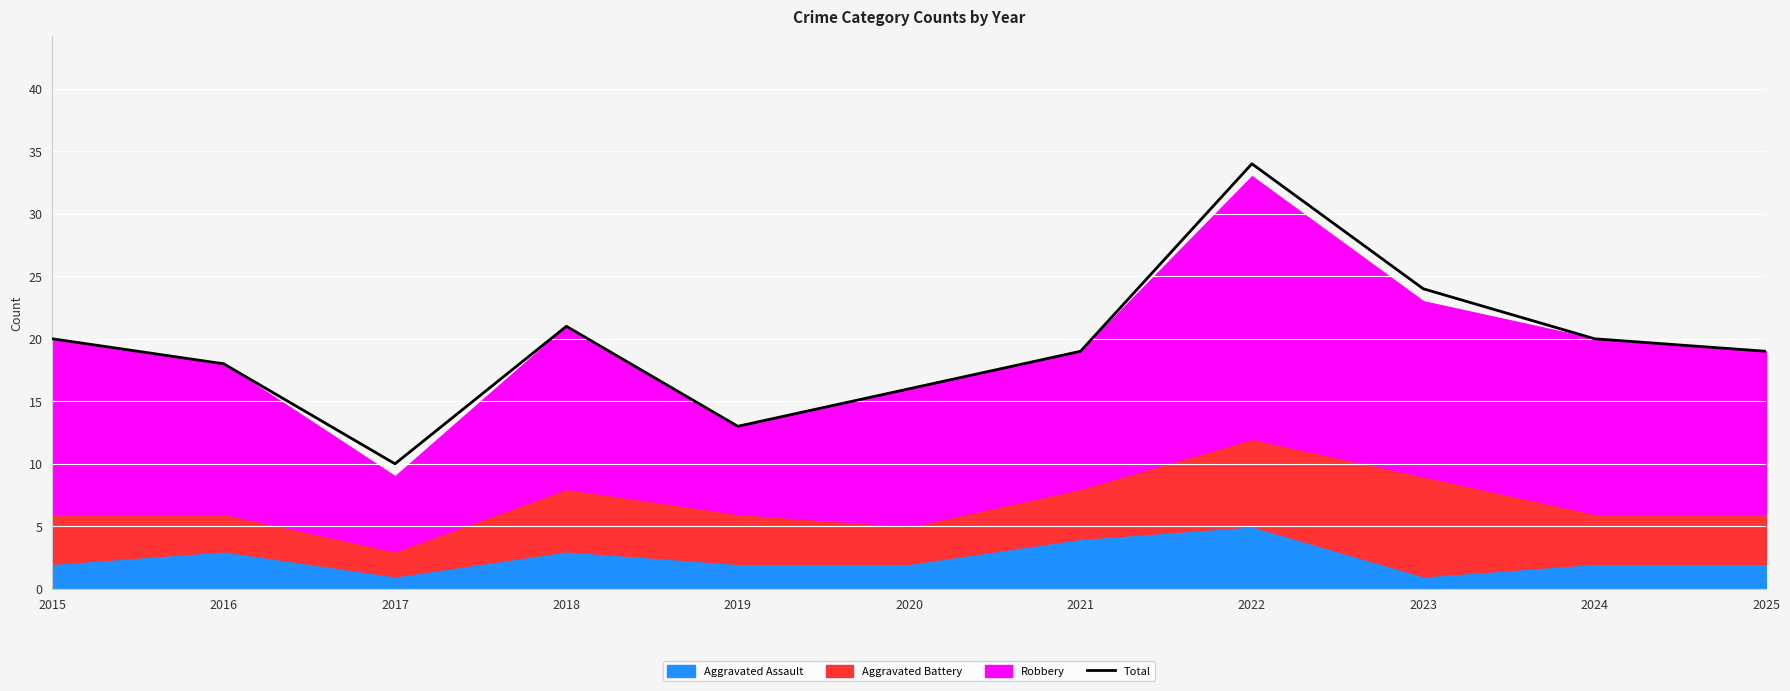

At which label does Total reach its minimum?

2017